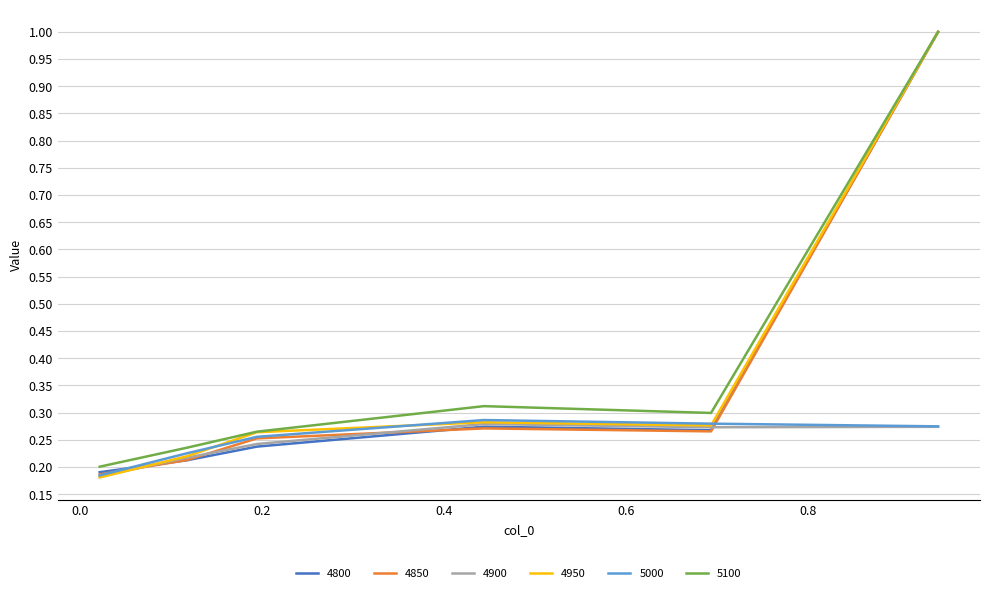

What is the greatest value displayed?

1.0